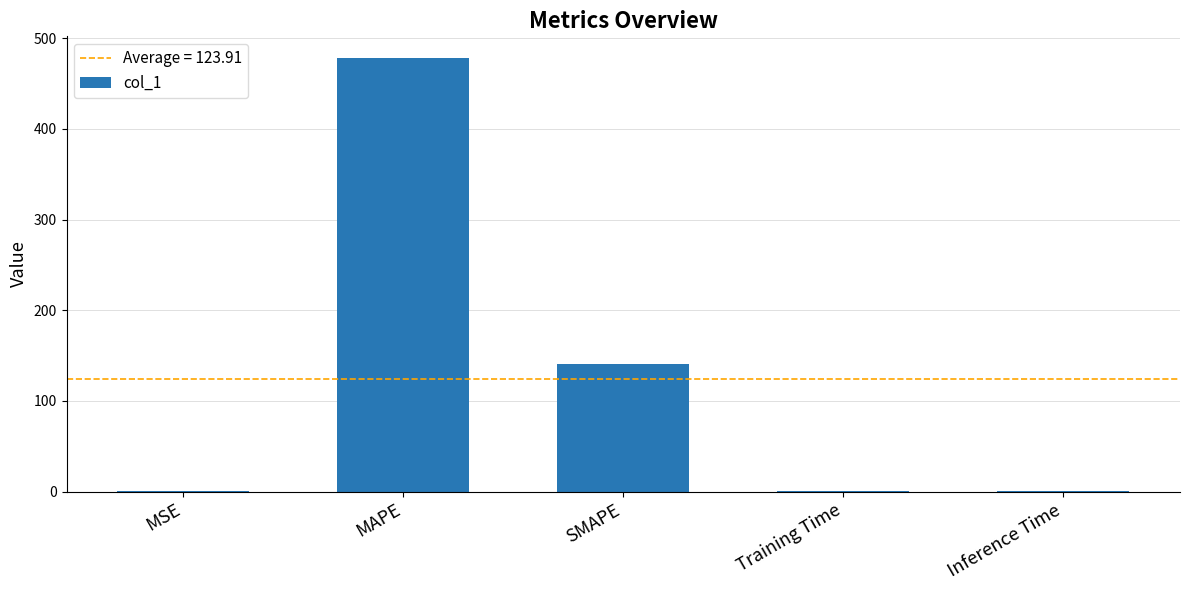

What is the sum of all values?

619.6